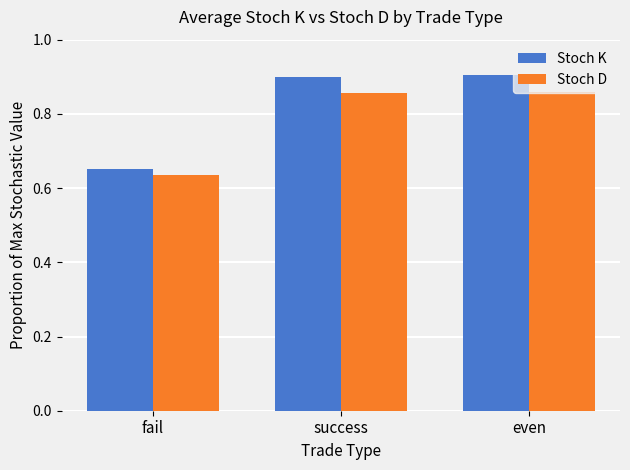

Rank the series by their maximum value, from highest to lowest.

Stoch K, Stoch D